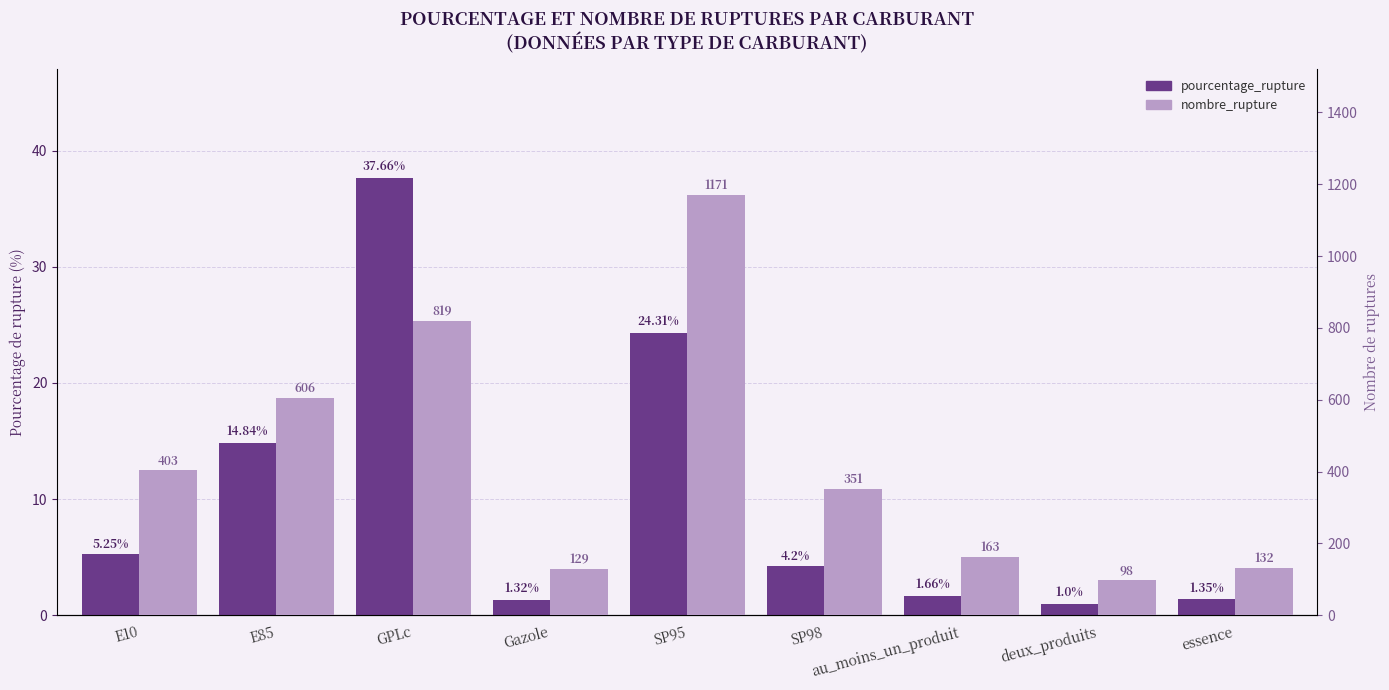

How many groups of bars are there?

9